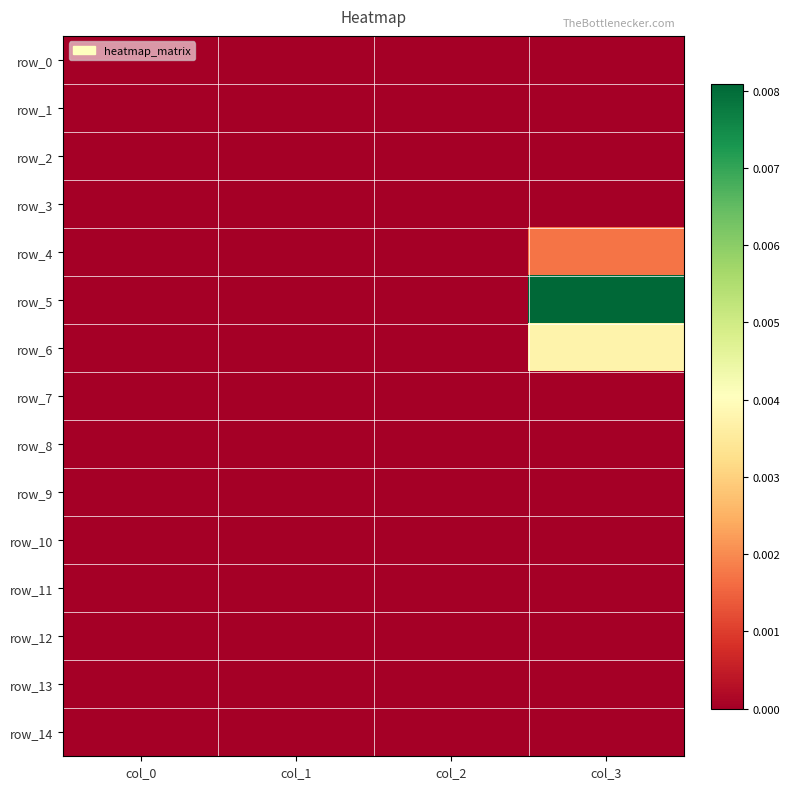

True or false: row_3 has a value of 0.0 at col_2.

True